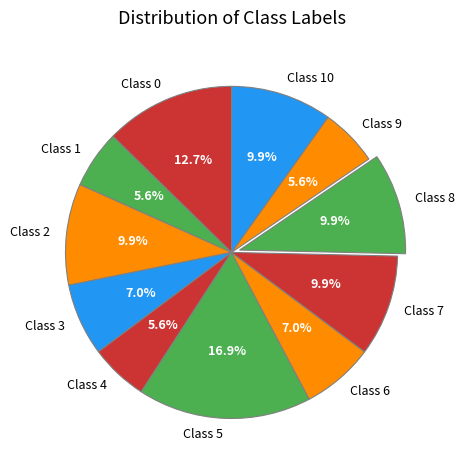

Does Class 9 represent more than half of the total?

No